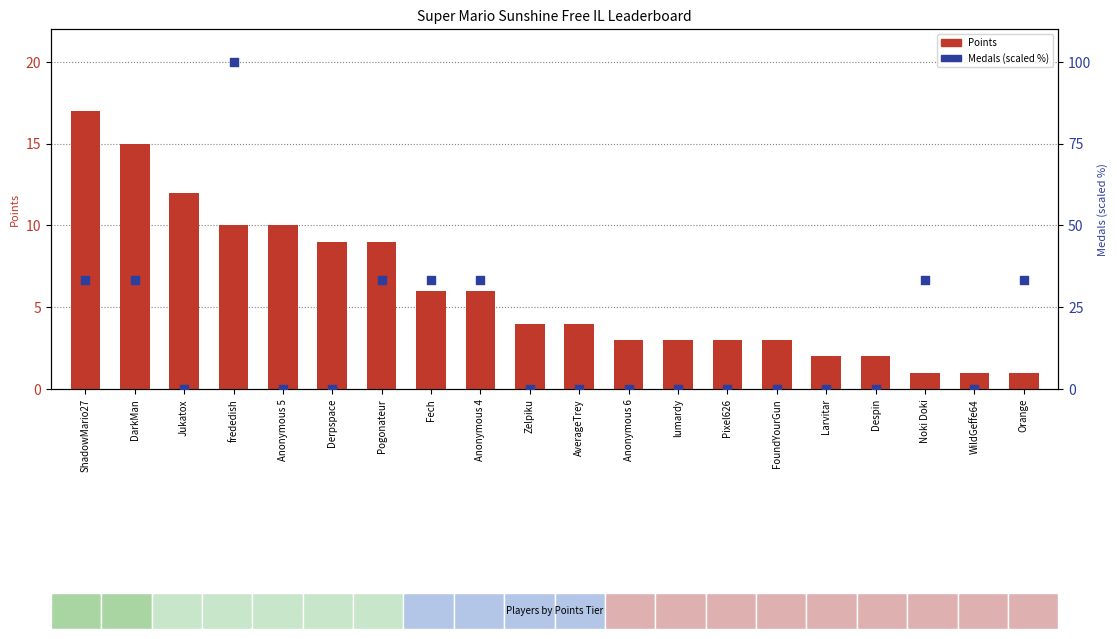

What is the total value across all series at Anonymous 4?

39.3